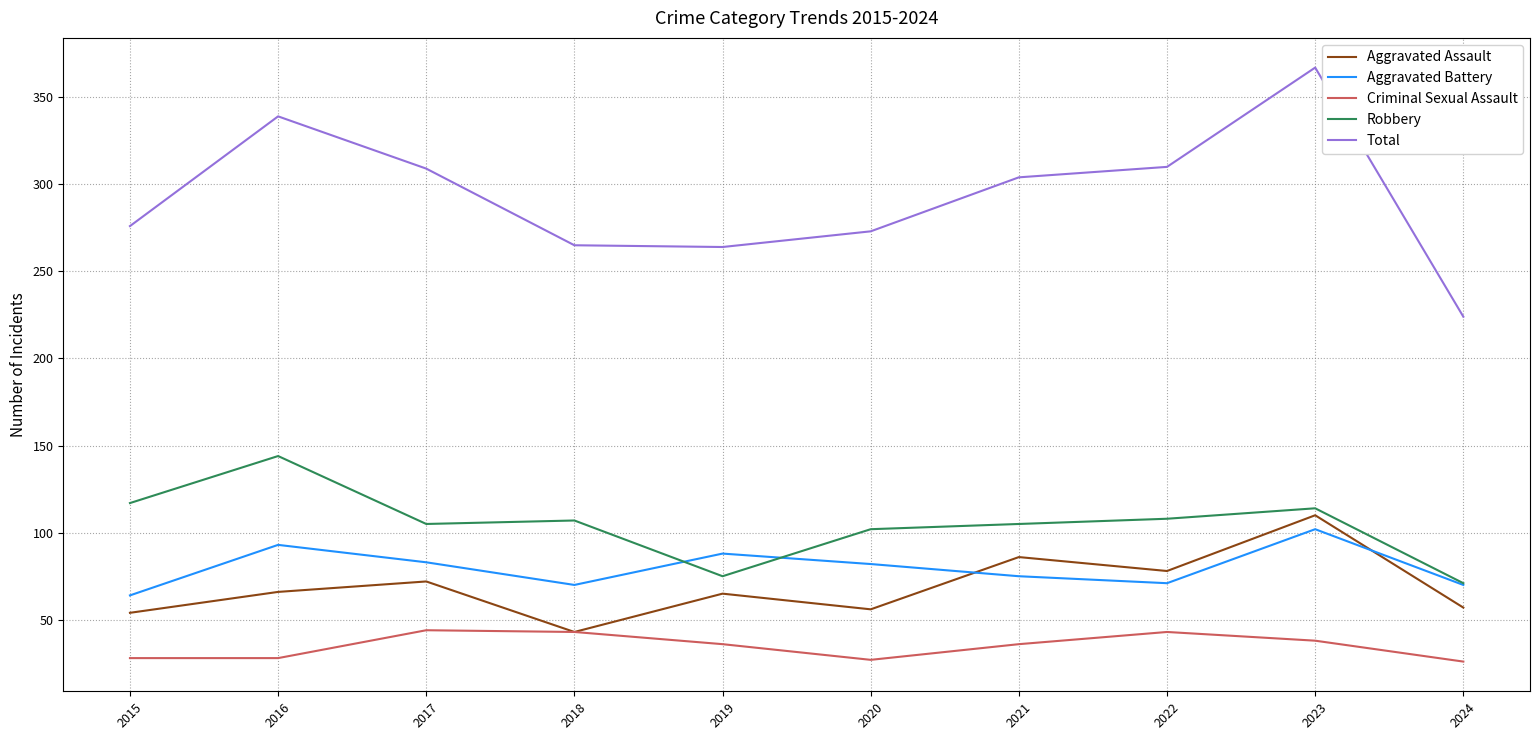

What is the sum of the Aggravated Assault values at 2016 and 2022?

144